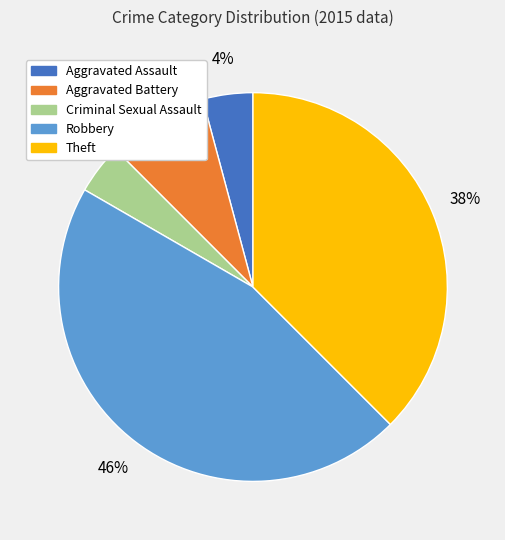

How many slices are in this pie chart?

5